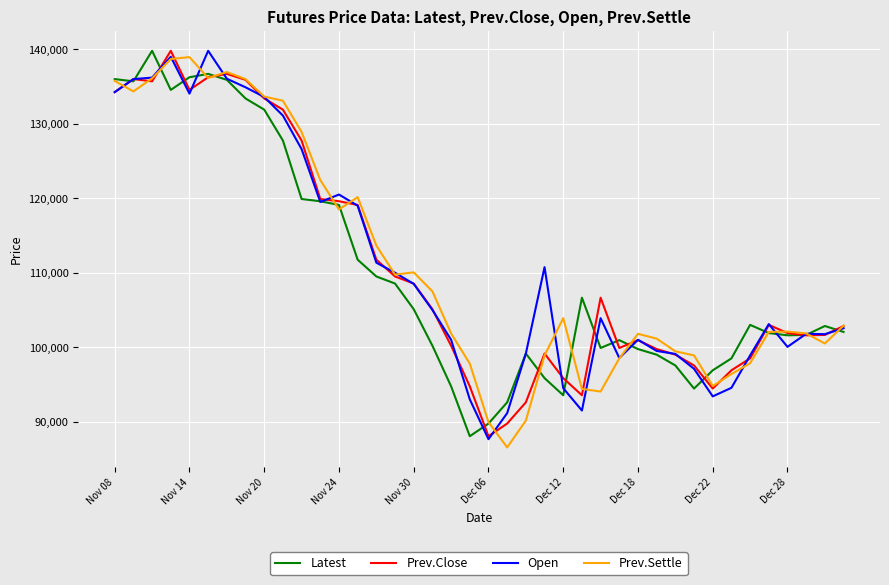

What is the smallest value displayed?

86550